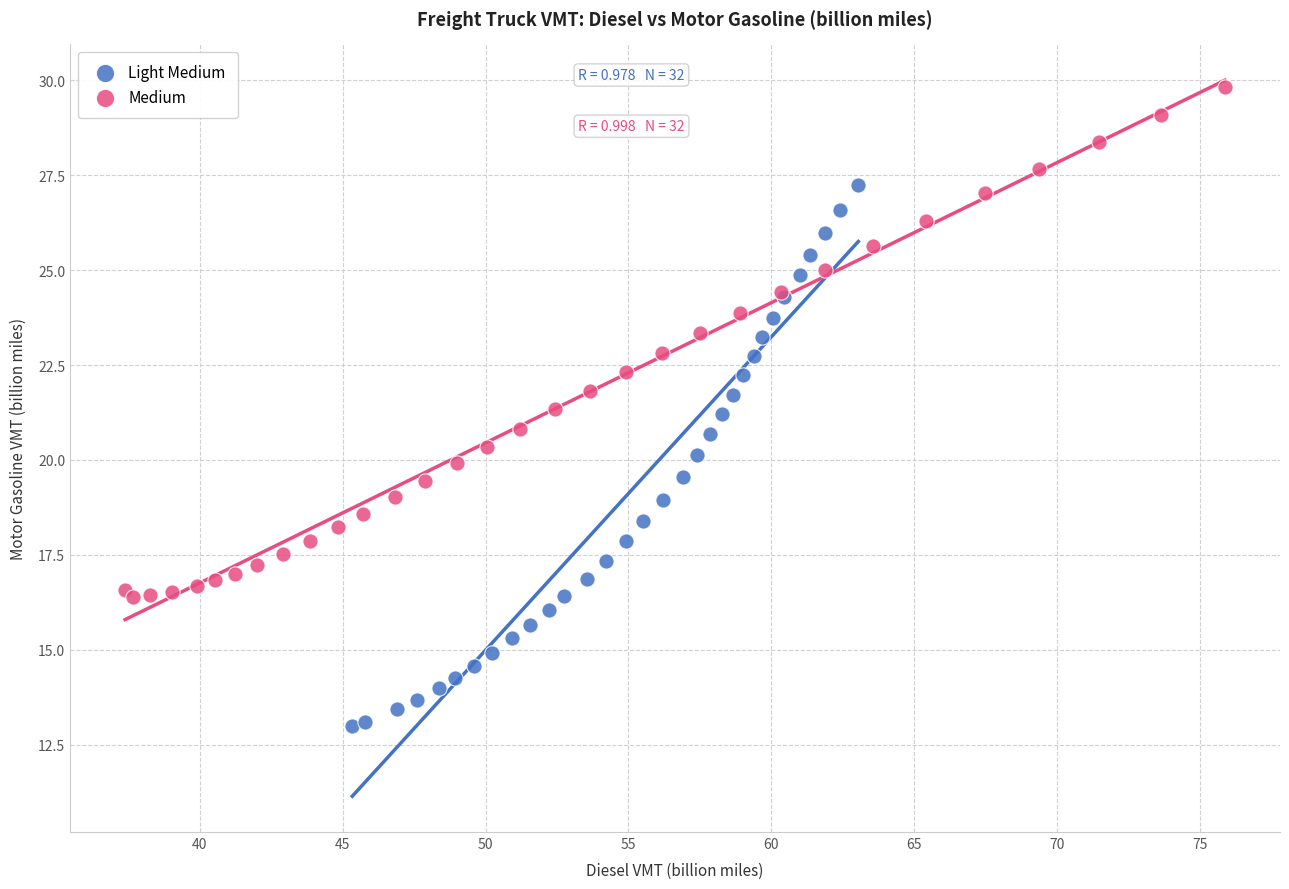

Which series contains the highest Y value?

Medium